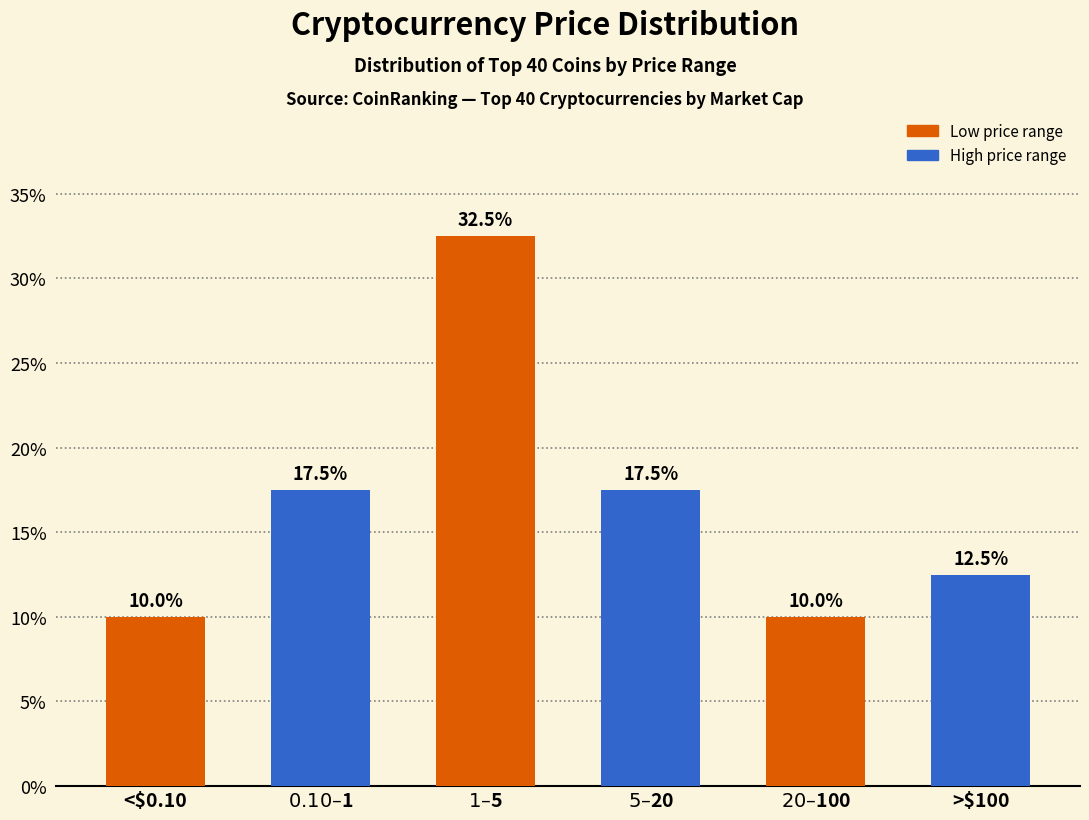

Reading left to right, what are all the values shown in this chart?

10.0	17.5	32.5	17.5	10.0	12.5